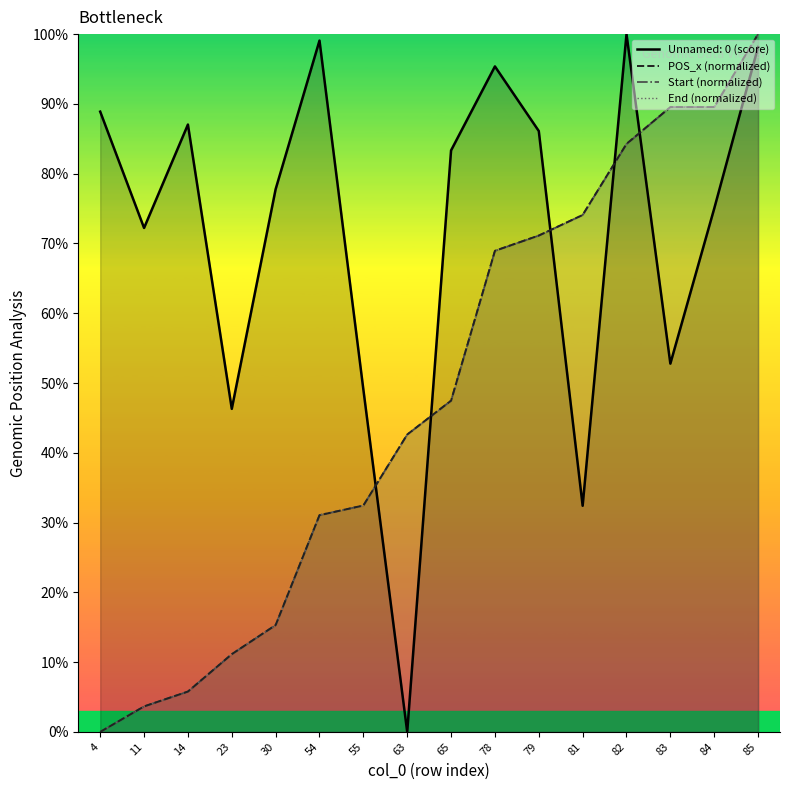

What is the difference between the POS_x (normalized) values at 54 and 85?

68.9